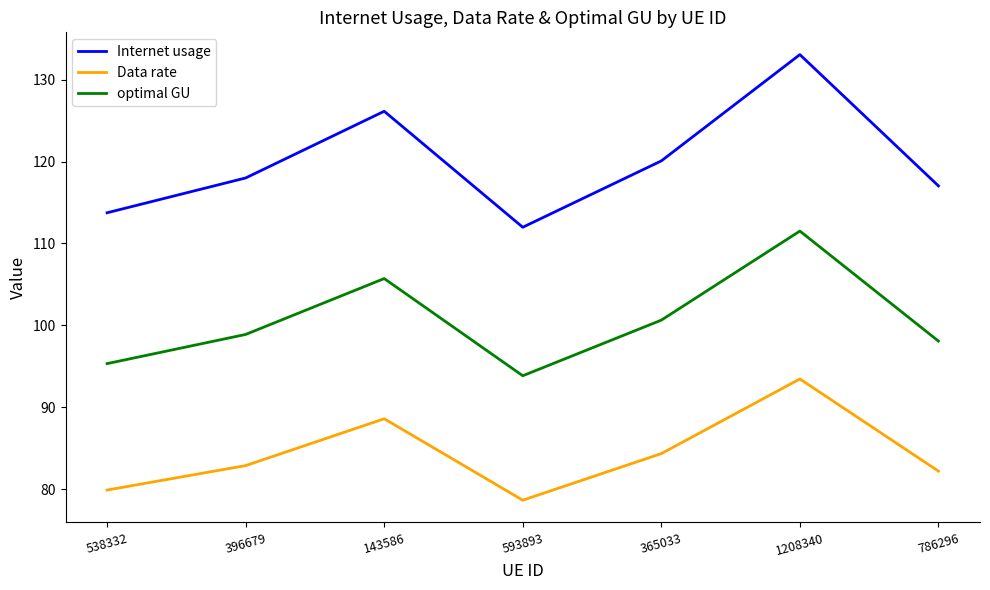

True or false: optimal GU and Internet usage cross at least once.

False